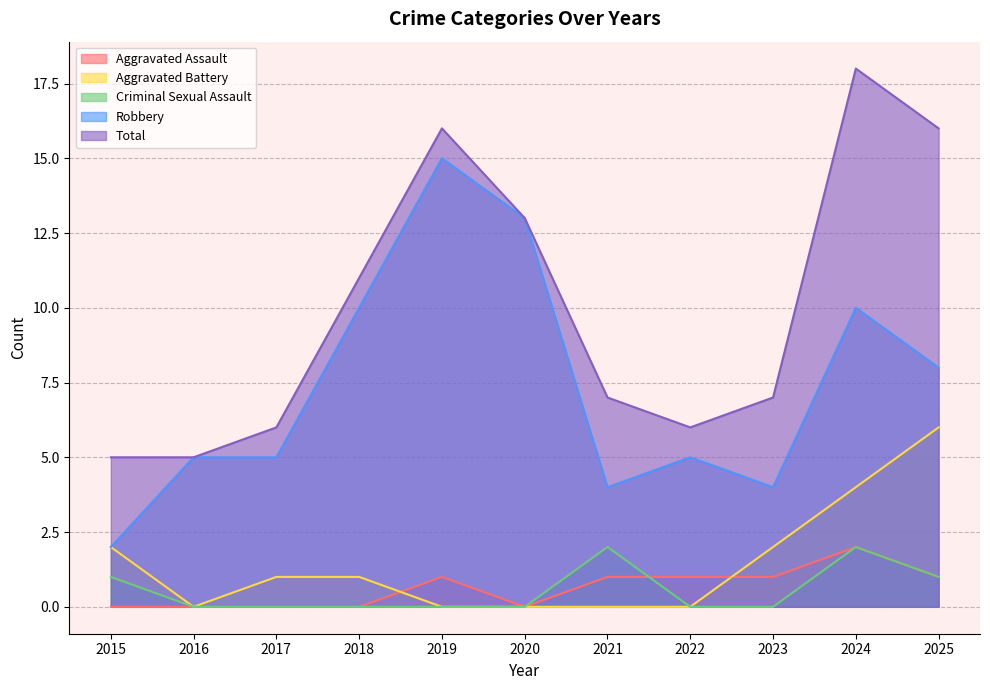

True or false: Robbery and Total cross at least once.

False